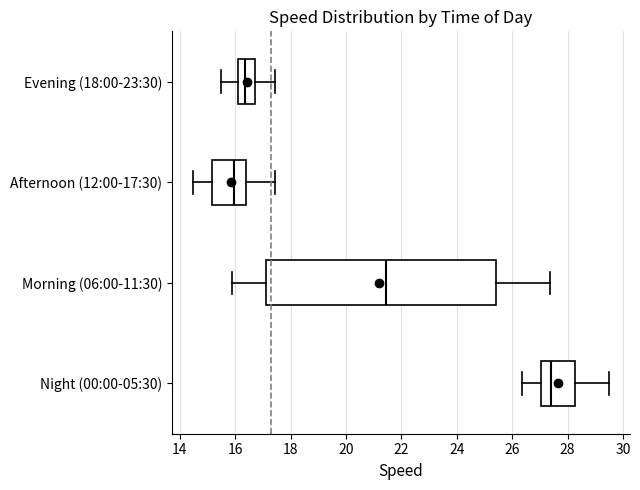

Comparing the boxes themselves (not the whiskers), which one is the widest?

Morning (06:00-11:30)